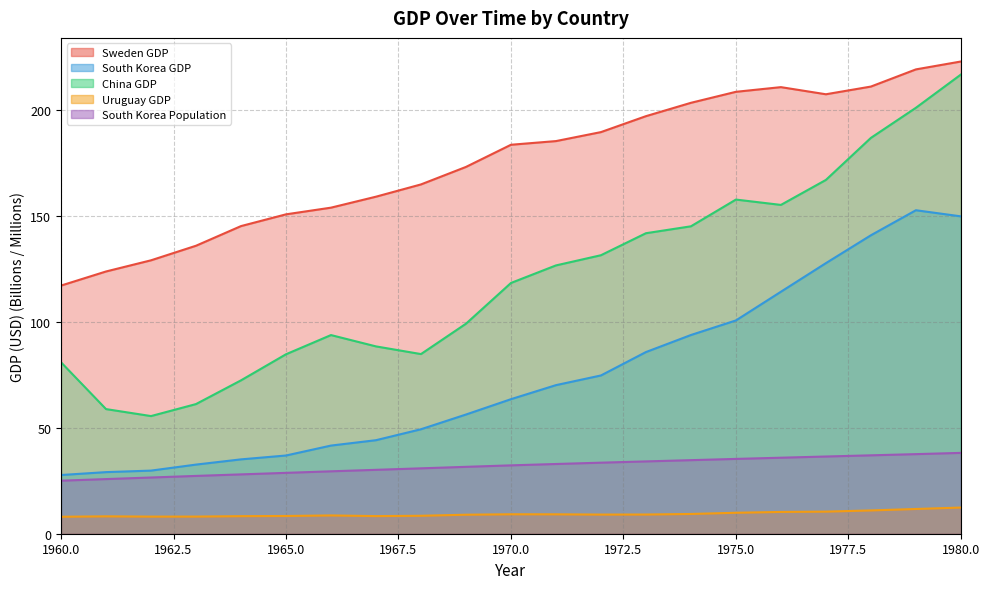

Which series has the widest spread of values?

China GDP